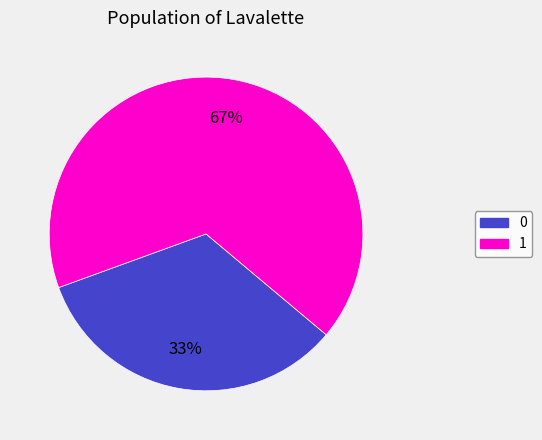

What percentage is the 1 slice, to the nearest percent?

67%